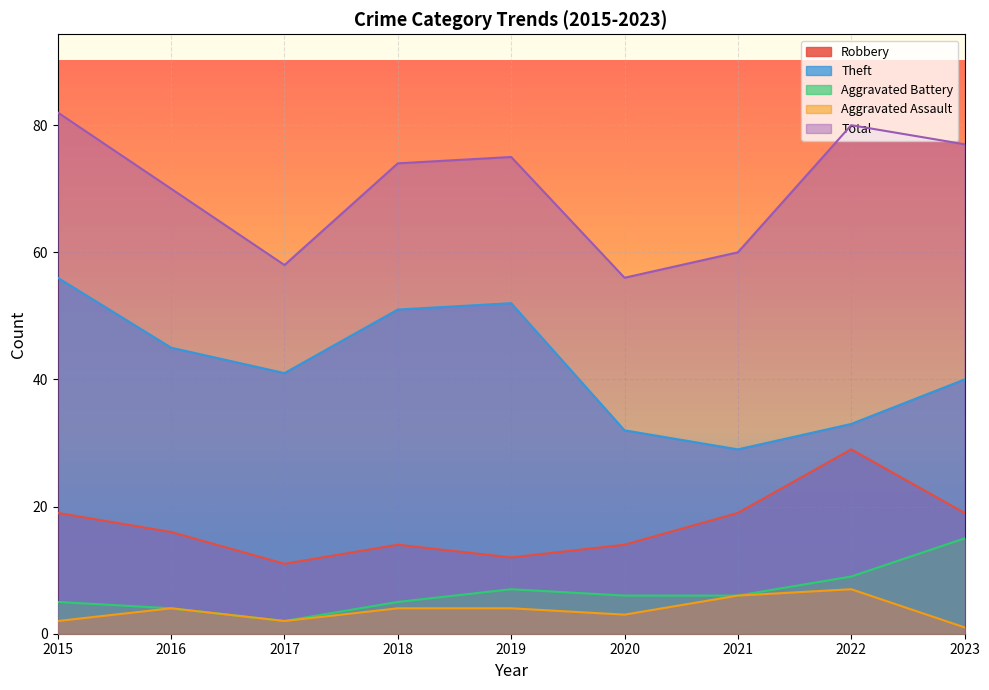

Between 2016 and 2019, which is larger?

2016